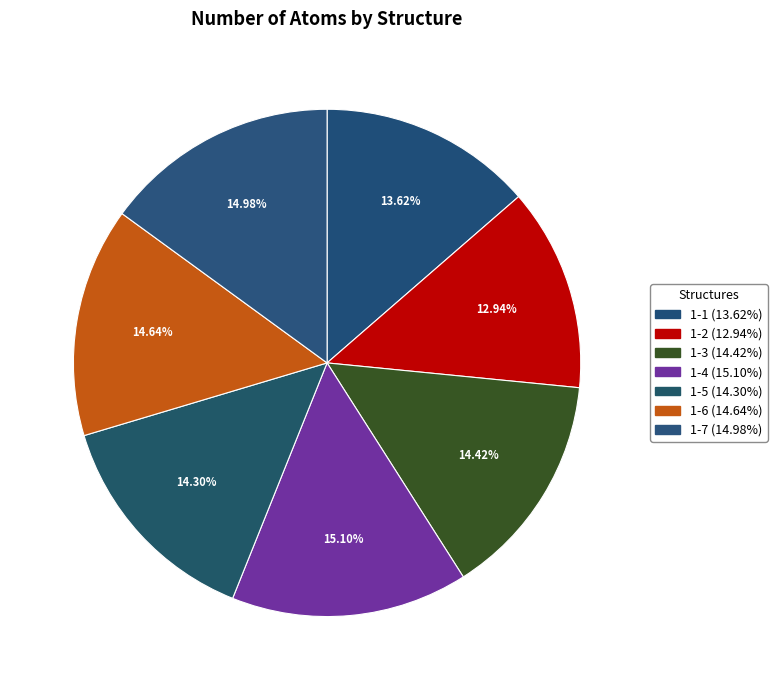

To the nearest percent, what is the average slice percentage?

14%